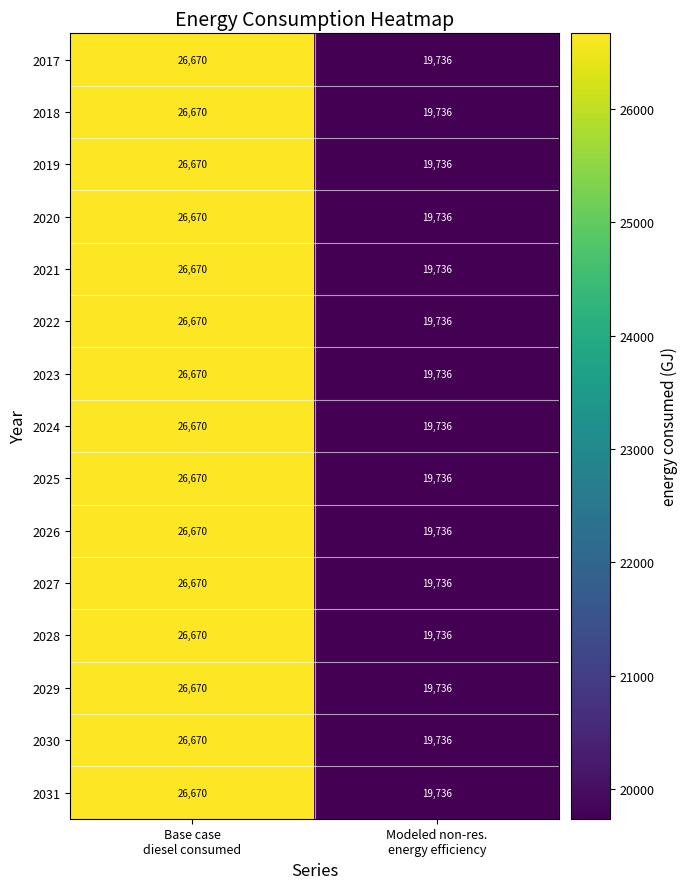

Reading left to right, list all the values displayed in this chart.

2017: 26670	19736
2018: 26670	19736
2019: 26670	19736
2020: 26670	19736
2021: 26670	19736
2022: 26670	19736
2023: 26670	19736
2024: 26670	19736
2025: 26670	19736
2026: 26670	19736
2027: 26670	19736
2028: 26670	19736
2029: 26670	19736
2030: 26670	19736
2031: 26670	19736